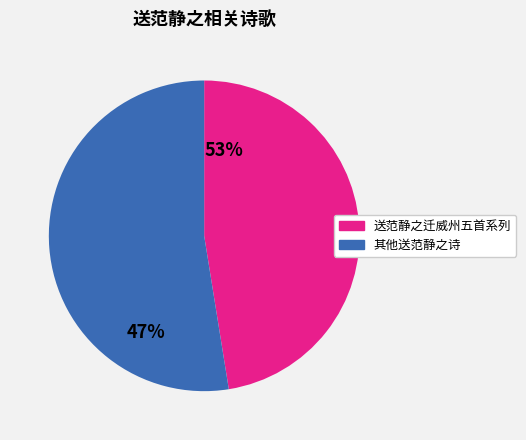

Does any single category account for the majority?

Yes